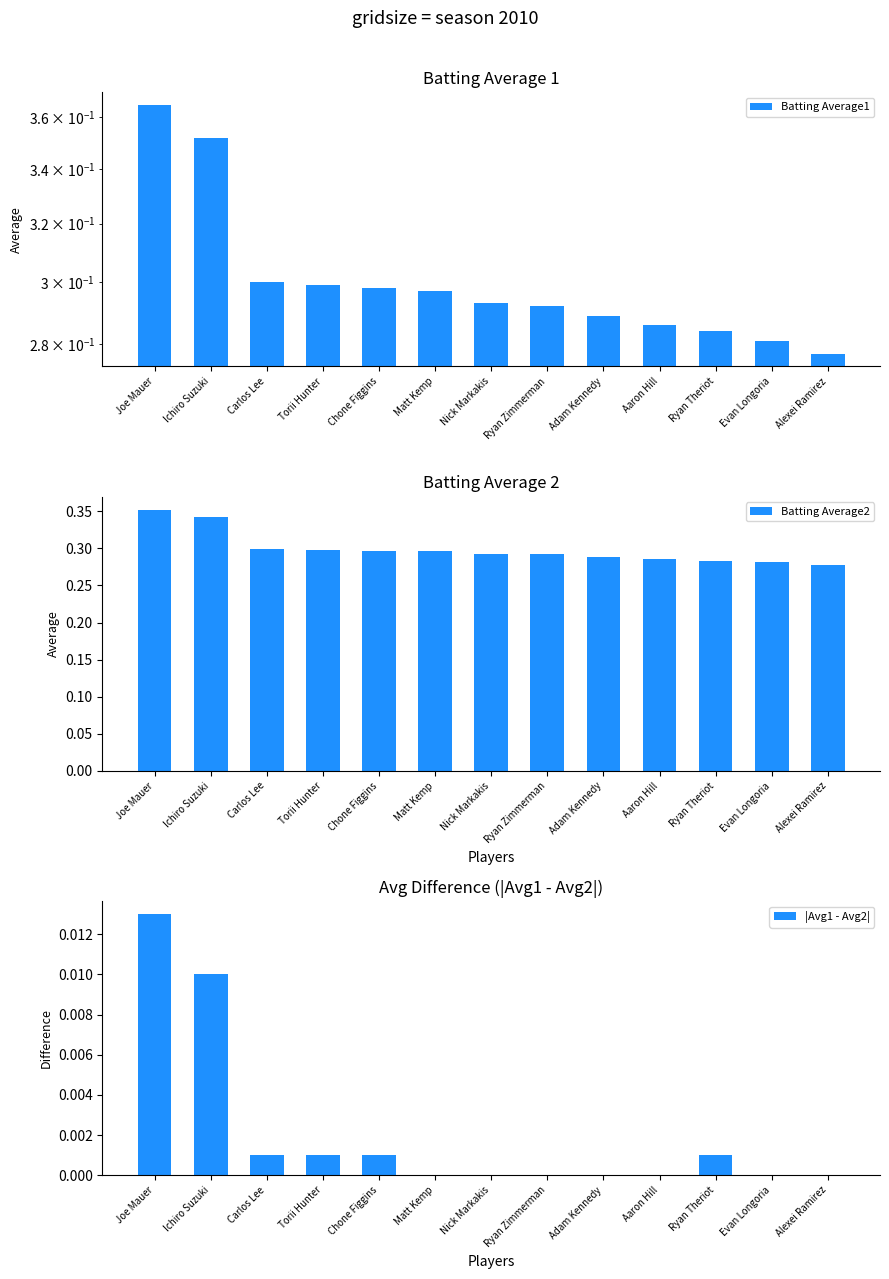

At Ryan Zimmerman, list the series in order from largest to smallest.

Batting Average1, Batting Average2, |Avg1 - Avg2|